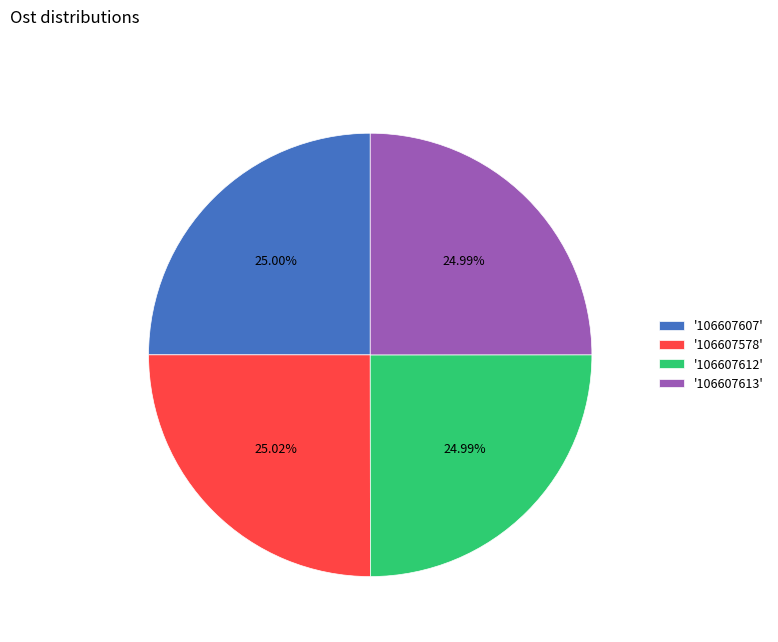

Does '106607613' represent more than half of the total?

No